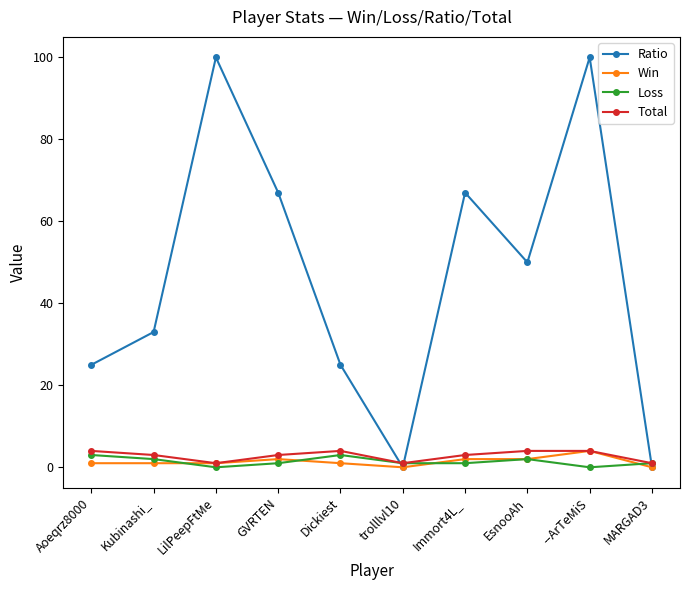

Which series has the widest spread of values?

Ratio